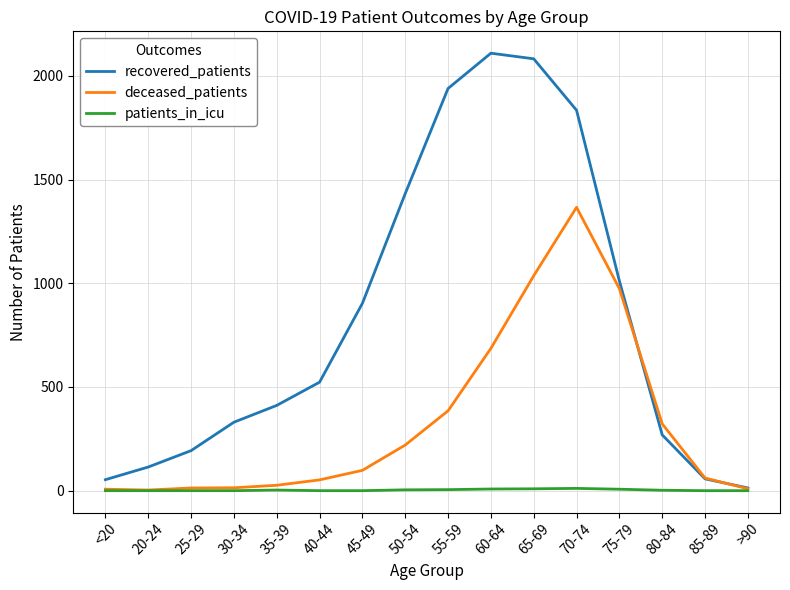

At which category is the sum across all series the highest?

70-74